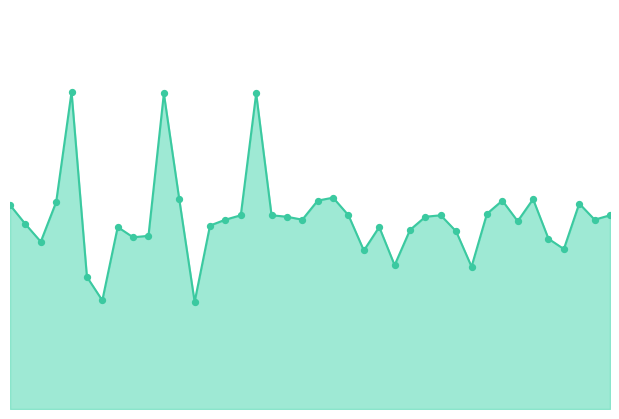

Is this an area chart (filled region under the line)?

Yes